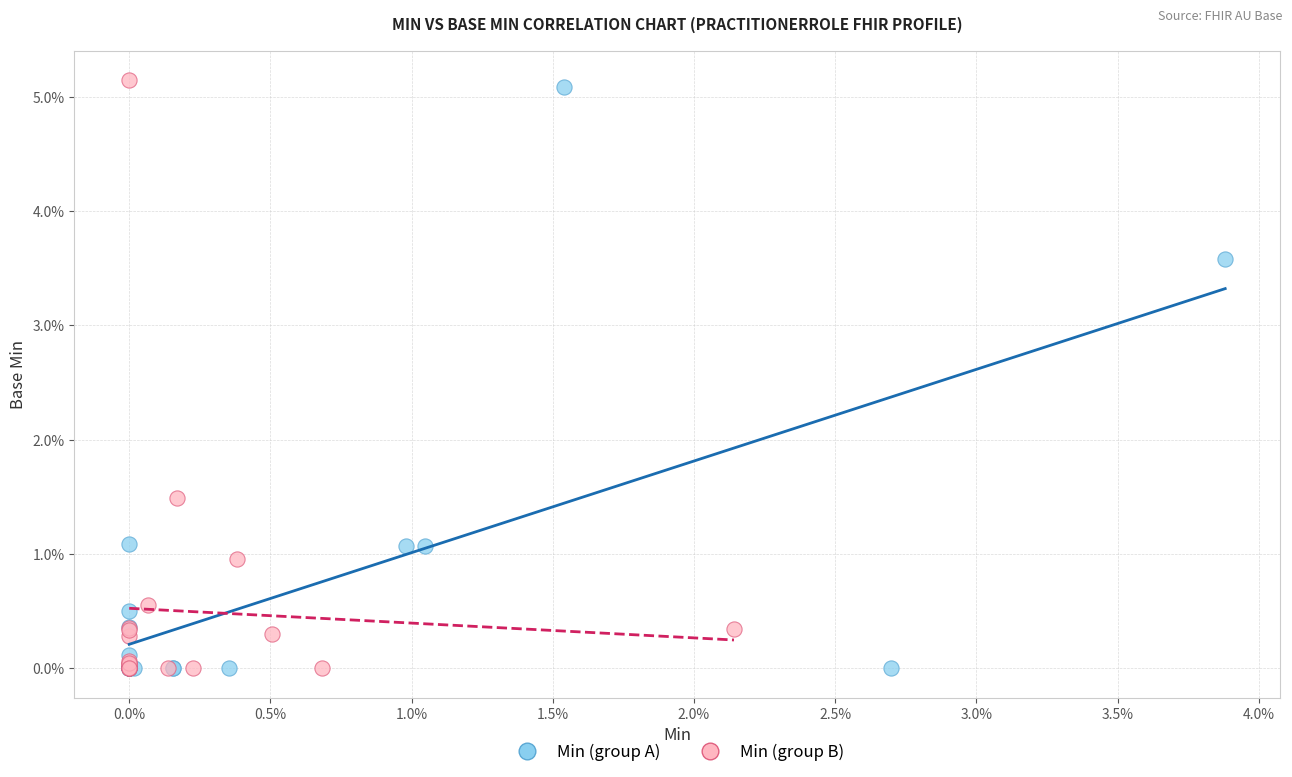

Which series has the widest spread of Y values?

Min (group B)